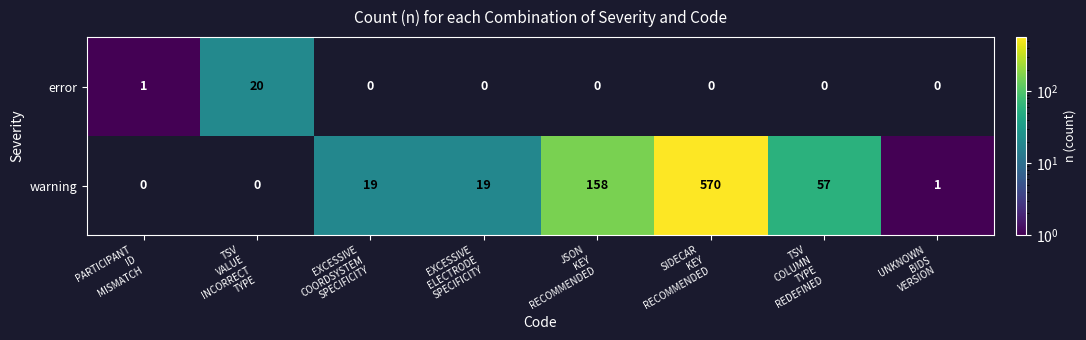

At which category is the sum across all series the highest?

SIDECAR
KEY
RECOMMENDED